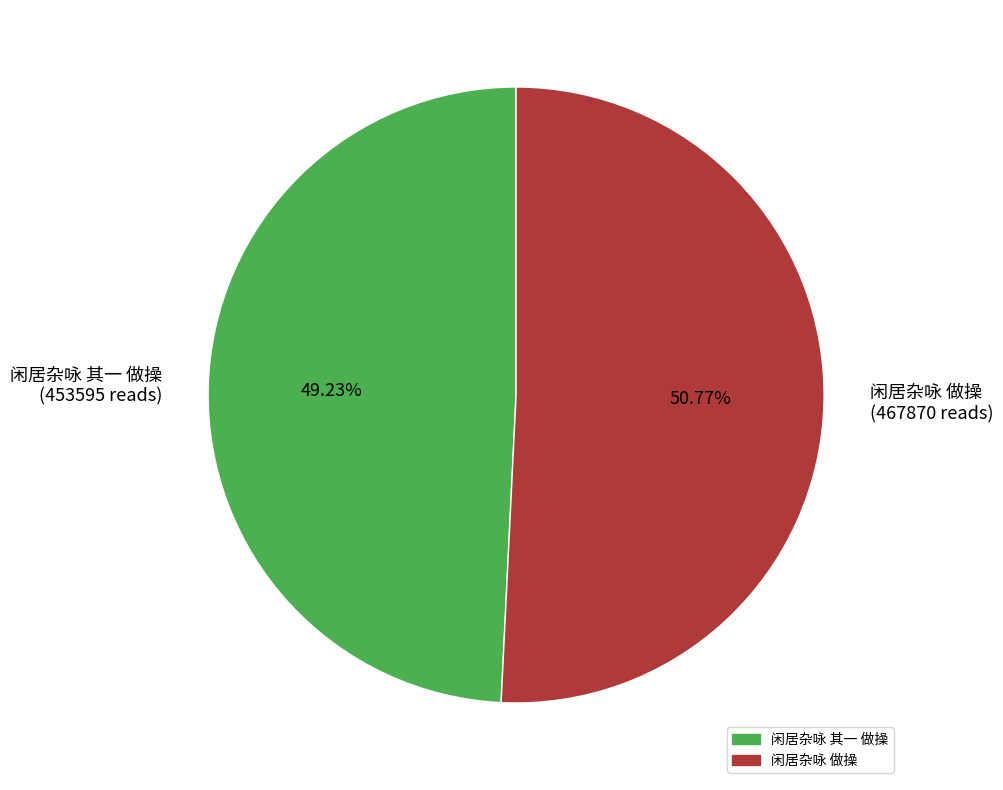

Which slice is the smallest?

闲居杂咏 其一 做操